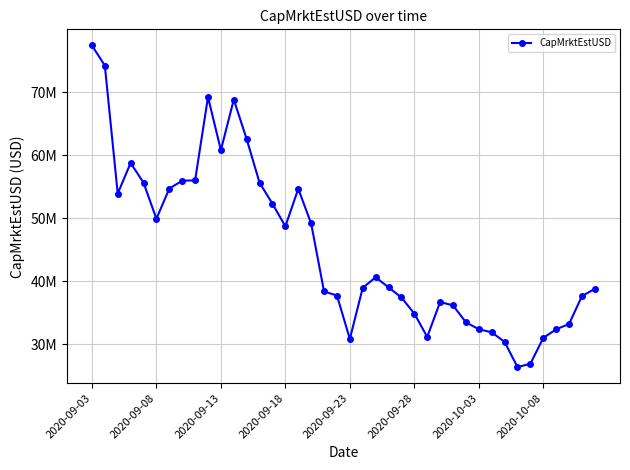

What is the value of the 27th point from the left?

31172250.2